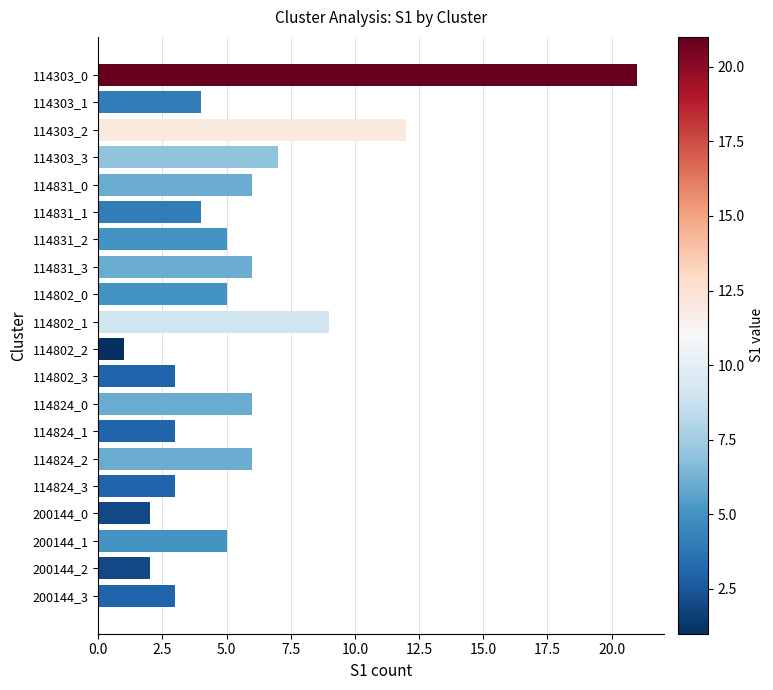

What is the difference between the second highest and minimum values?

11